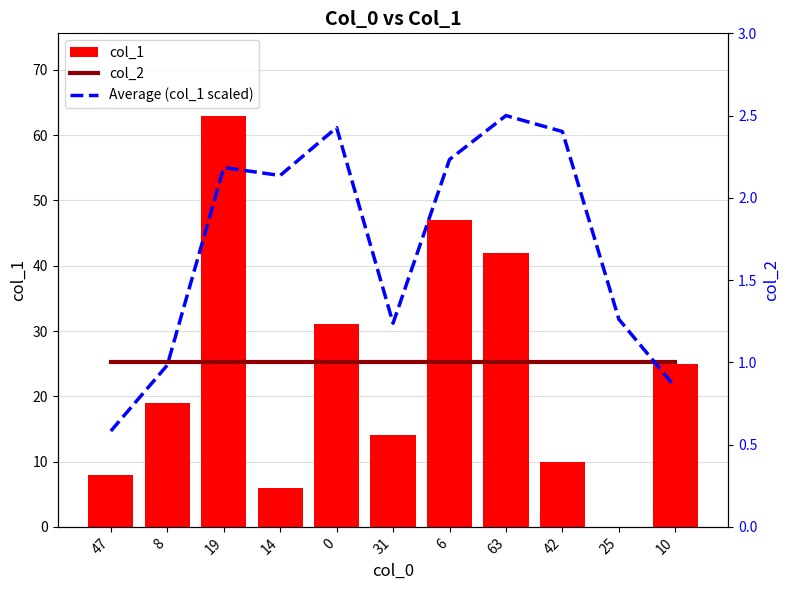

True or false: Average (col_1 scaled) has a value of 0.4 at 31.

False